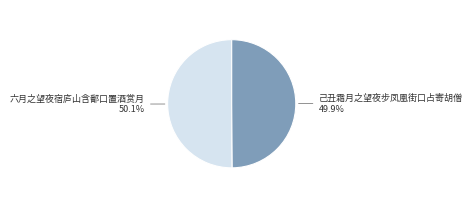

Does any single category account for the majority?

Yes